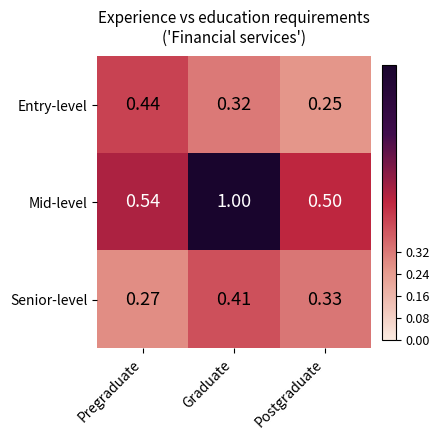

List the labels in order of Mid-level value, smallest first.

Postgraduate, Pregraduate, Graduate